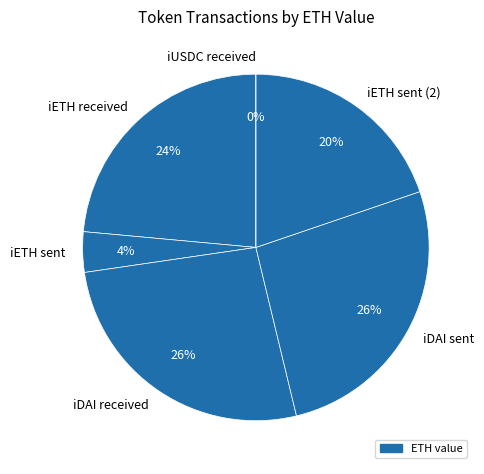

Which slice is the smallest?

iUSDC received